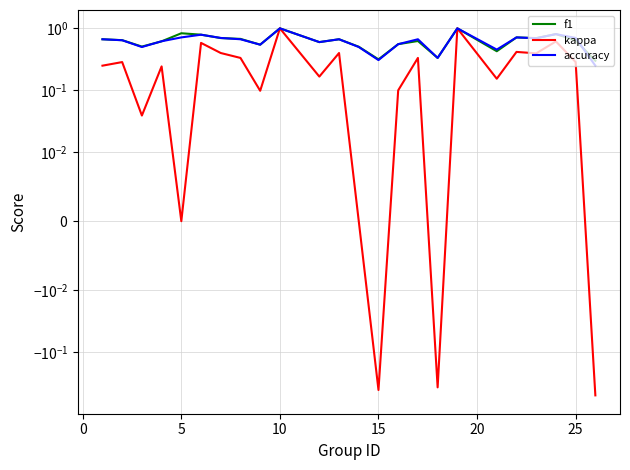

True or false: f1 and accuracy cross at least once.

True